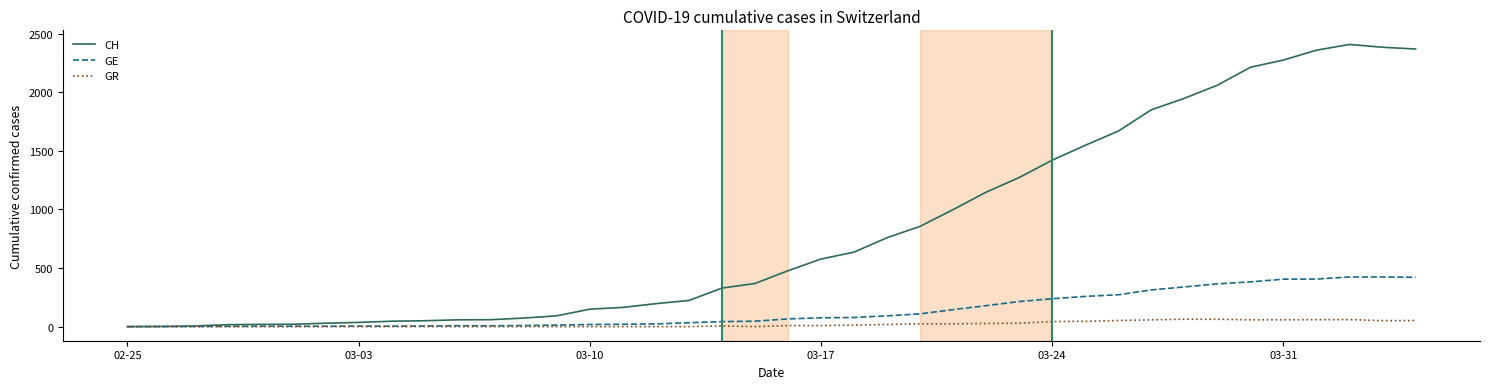

Rank the series by their maximum value, from highest to lowest.

CH, GE, GR